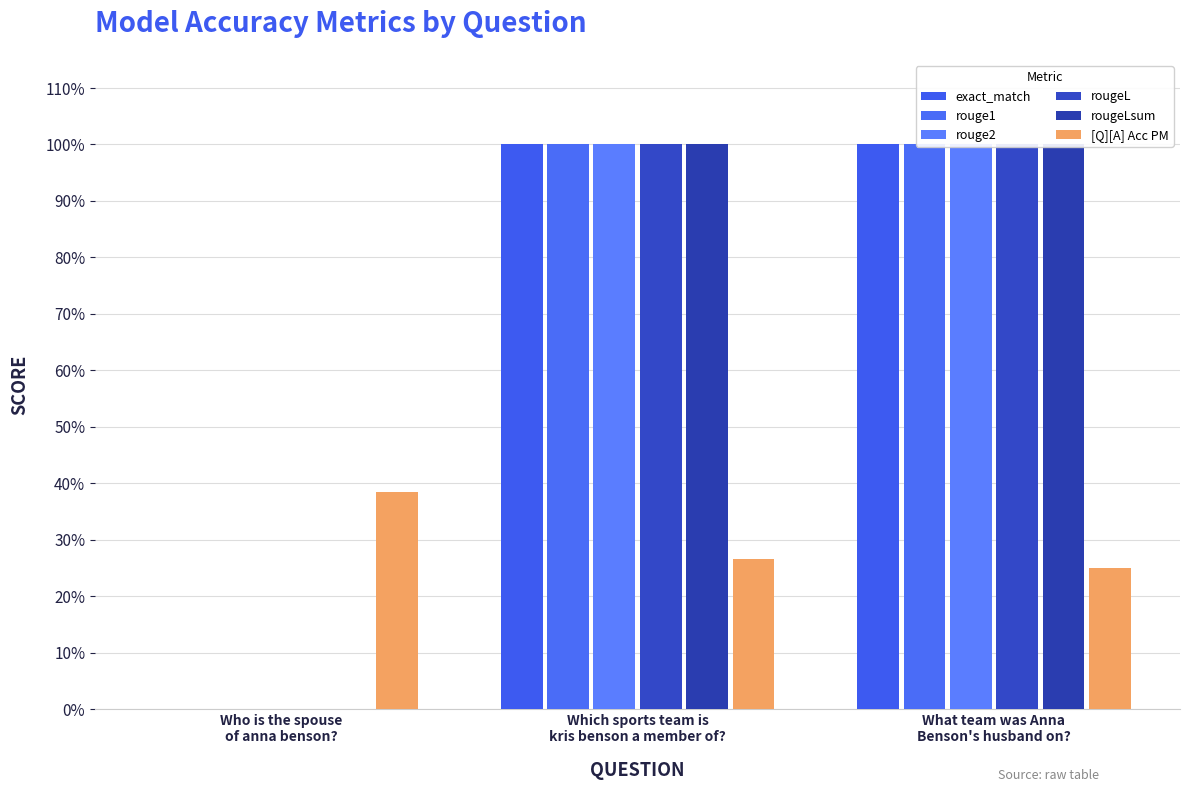

The rouge2 series shows 0.3 at What team was Anna
Benson's husband on?. True or false?

False